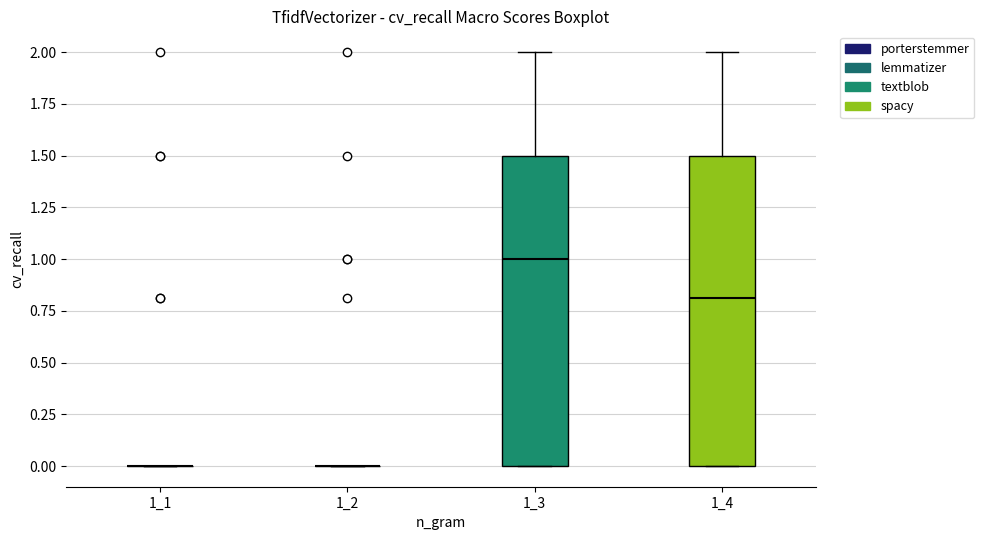

Reading left to right, transcribe this box plot: for each box, give where its median line is, the range the box spans, and where its two whiskers end, as read against the y-axis. The values are not printed on the chart, so give them approximately, as read against the axis.

1_1: box collapsed to a line at 0.0, whiskers 0.0 to 0.0
1_2: box collapsed to a line at 0.0, whiskers 0.0 to 0.0
1_3: median 1.0, box 0.0 to 1.5, whiskers 0.0 to 2.0
1_4: median 0.8, box 0.0 to 1.5, whiskers 0.0 to 2.0